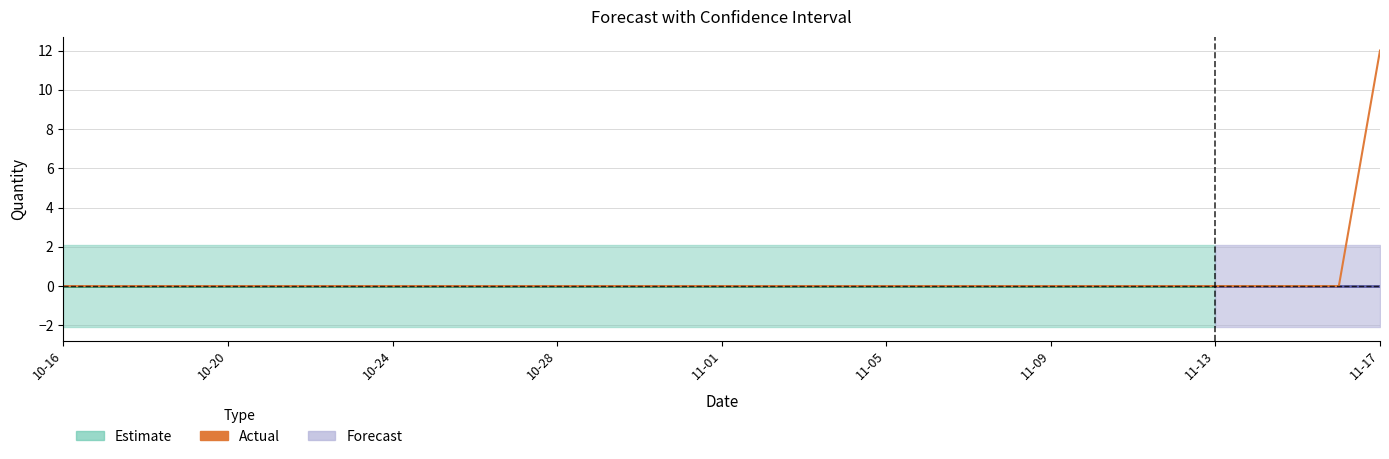

Is this an area chart (filled region under the line)?

No